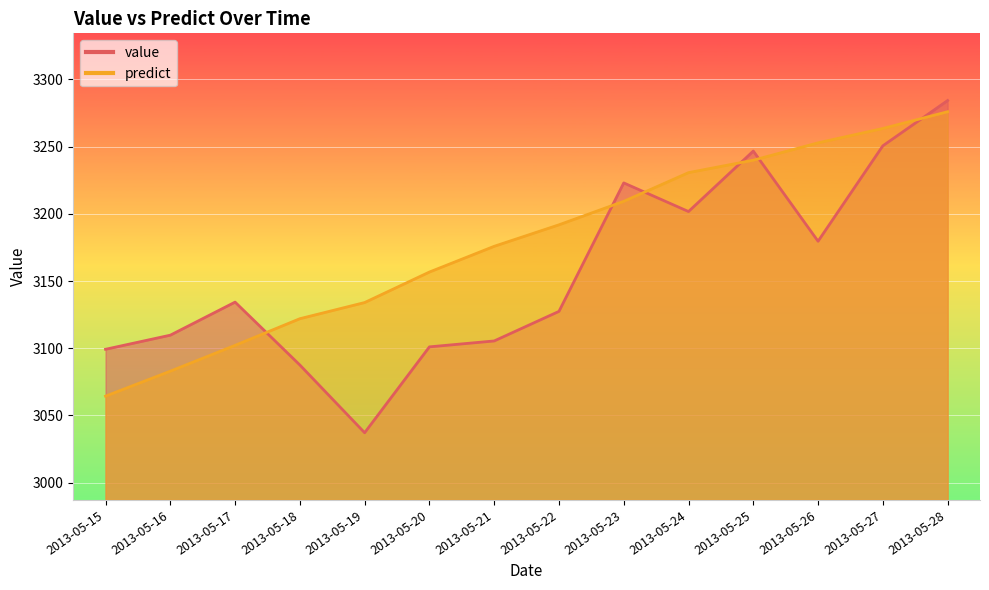

Between which two adjacent categories do value and predict first intersect?

2013-05-17 and 2013-05-18